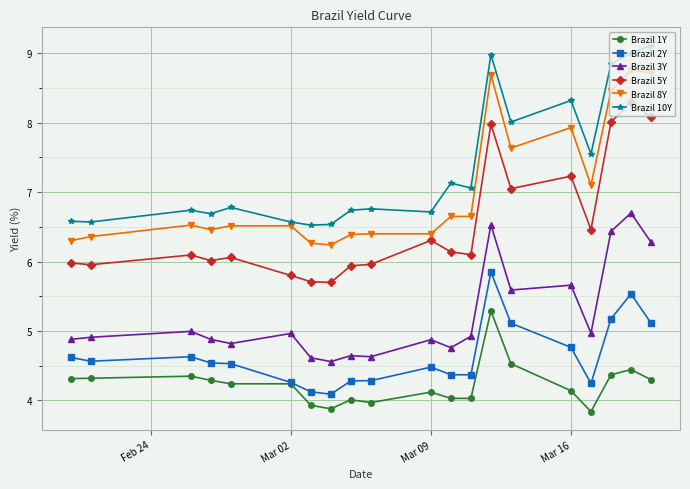

List the series in order of their peak value, highest first.

Brazil 10Y, Brazil 8Y, Brazil 5Y, Brazil 3Y, Brazil 2Y, Brazil 1Y